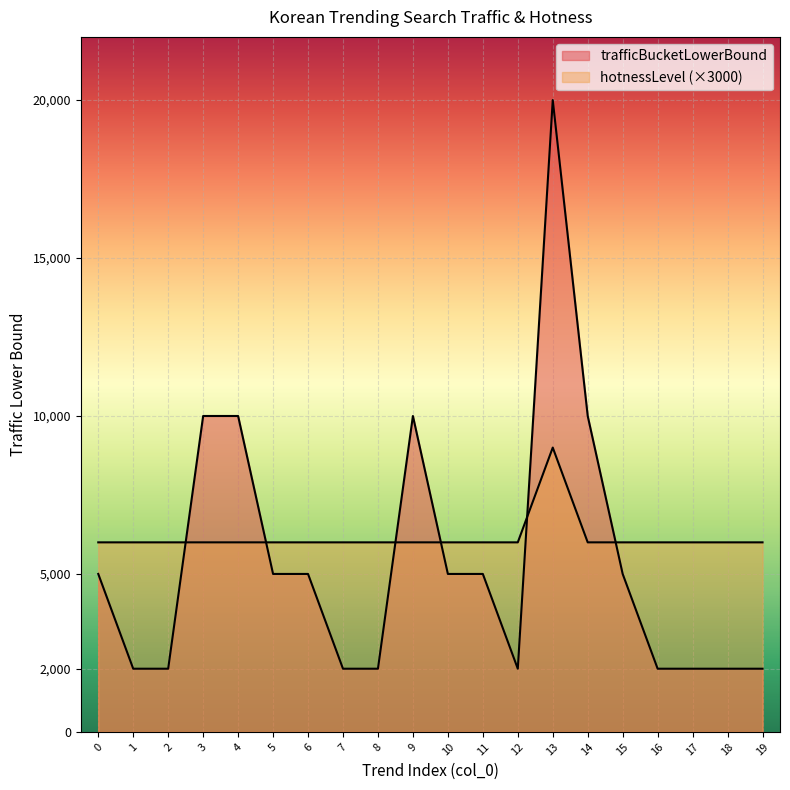

Between 15 and 17, which is larger?

15